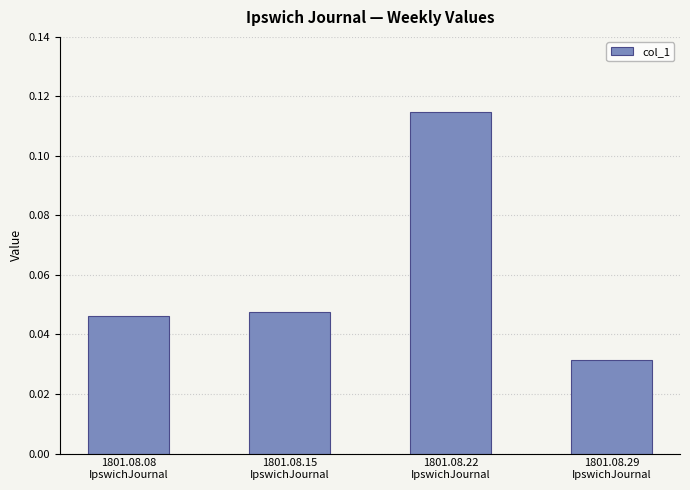

What position from the right is 1801.08.15
IpswichJournal?

3